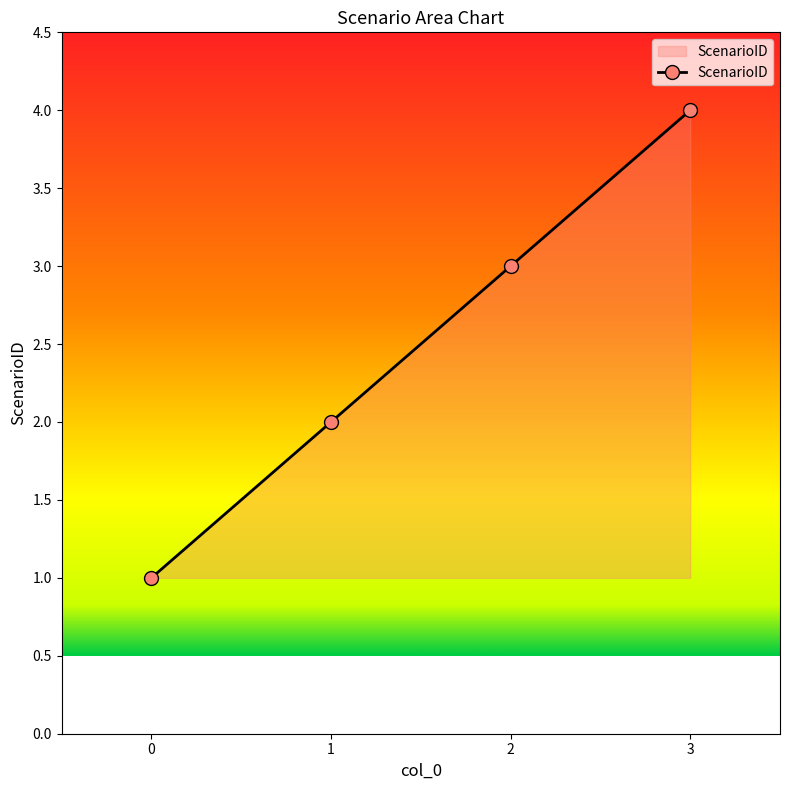

The chart shows a value of 5 at 3. True or false?

False